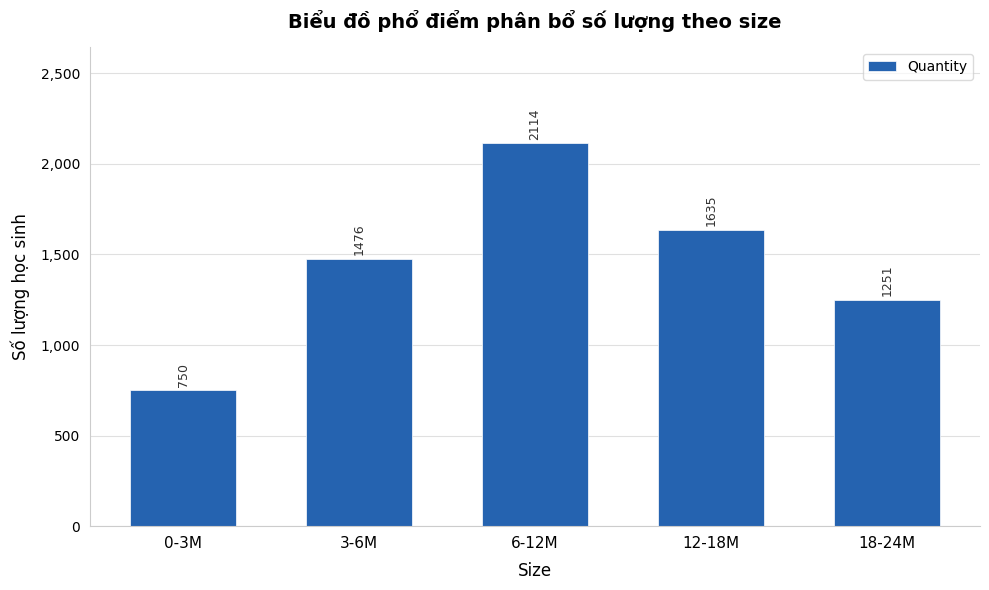

Reading left to right, extract all data points from this chart.

0-3M=750	3-6M=1476	6-12M=2114	12-18M=1635	18-24M=1251